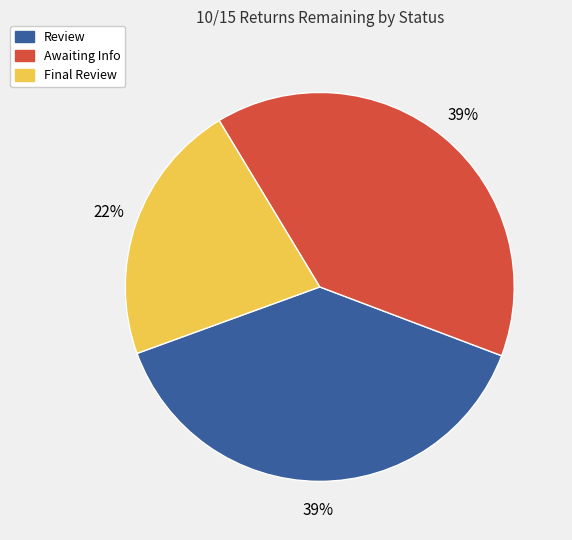

Is there a majority slice in this chart?

No